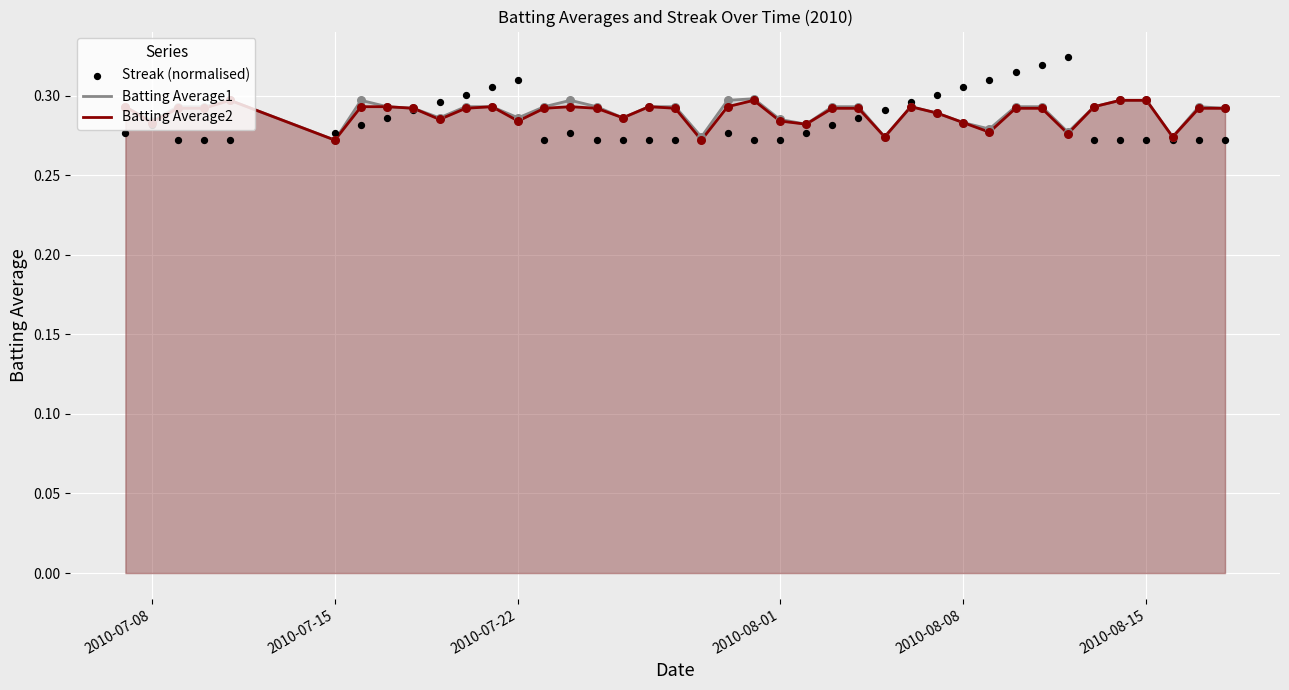

At how many categories does at least one series exceed 0?

40